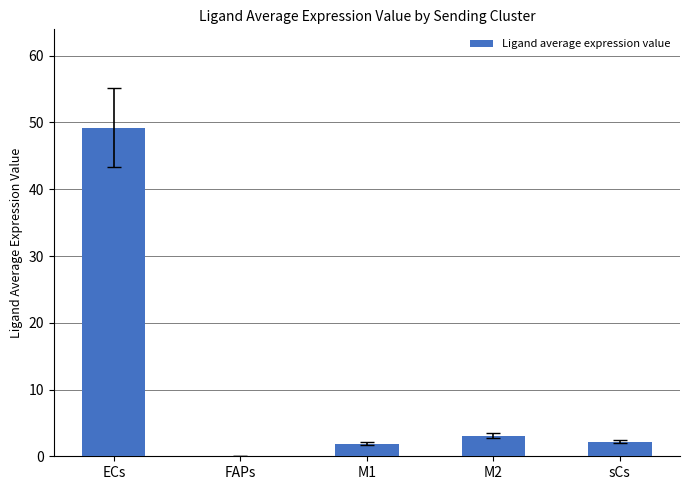

What value does the data have at FAPs?

0.1